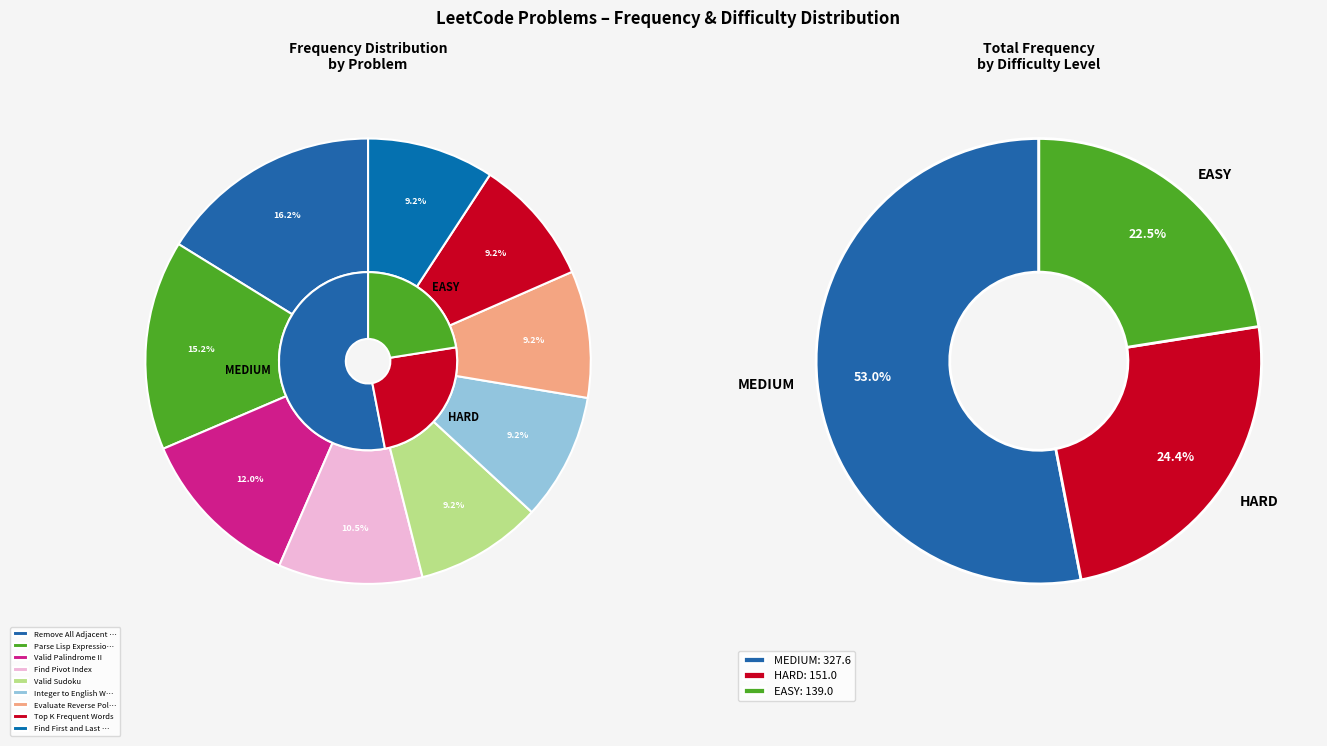

Is it true that Valid Sudoku is 9% of the pie?

True